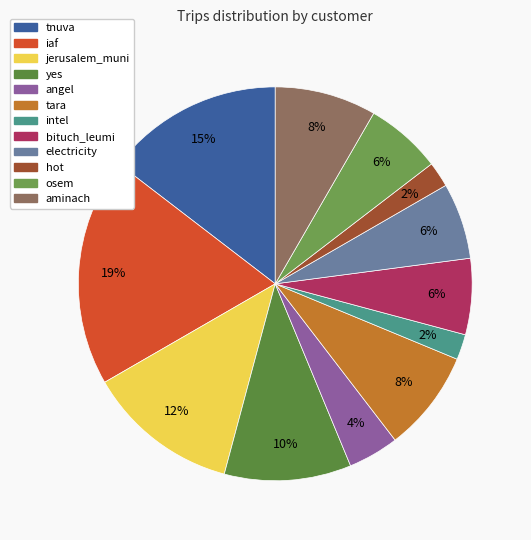

Which slice is the largest?

iaf